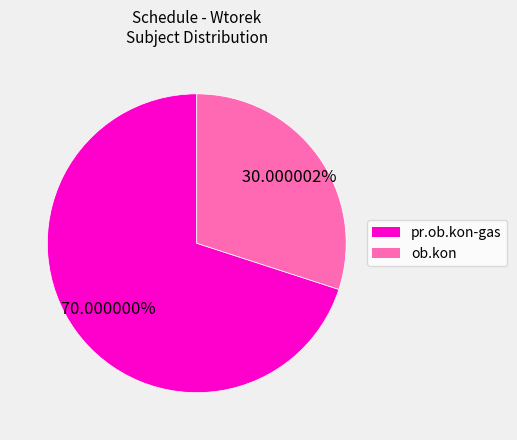

Count the number of slices in the pie.

2